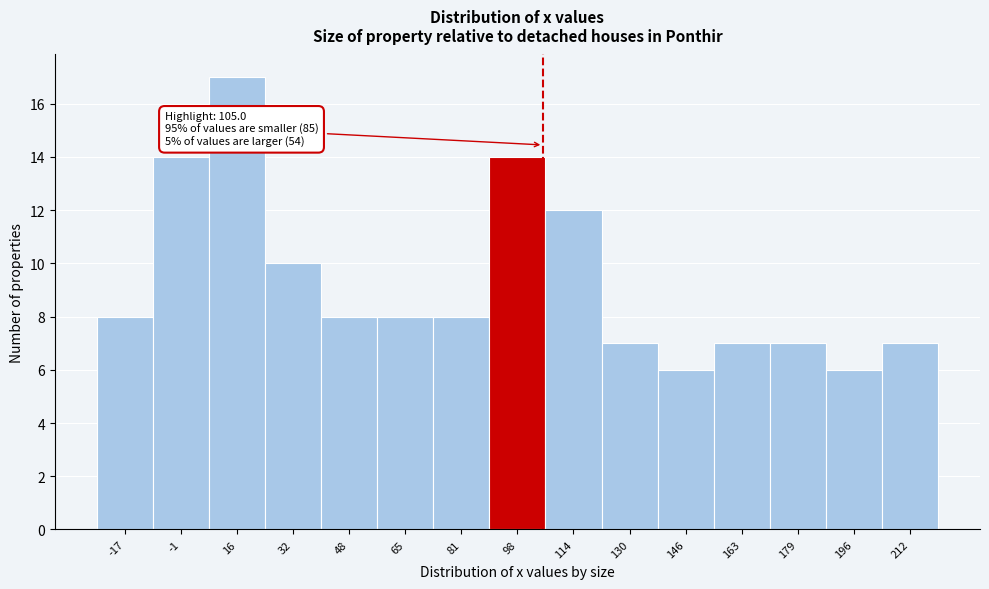

Which range on the x-axis has the tallest bar?

8 to 24